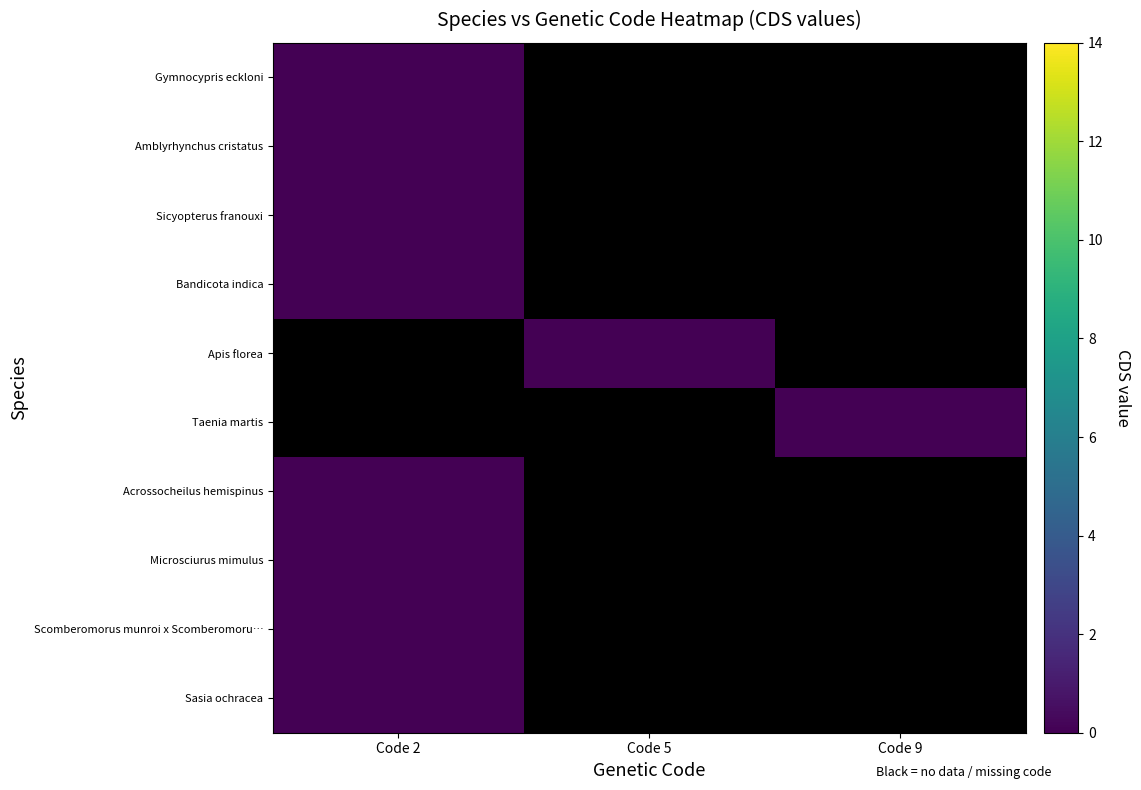

What is the total value across all series at Code 9?

-9